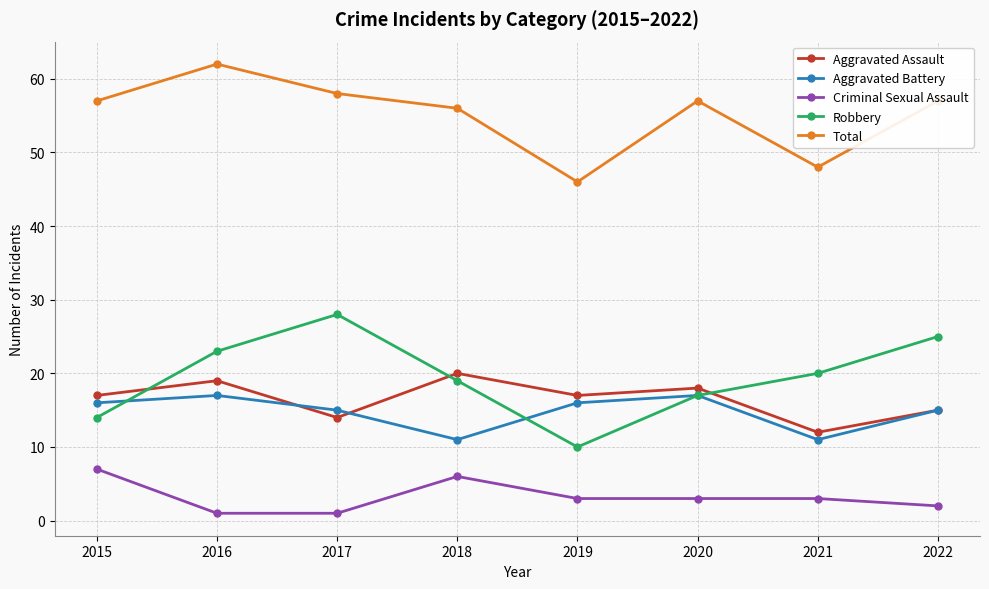

What is the value of the Aggravated Battery point at the 8th from the left?

15